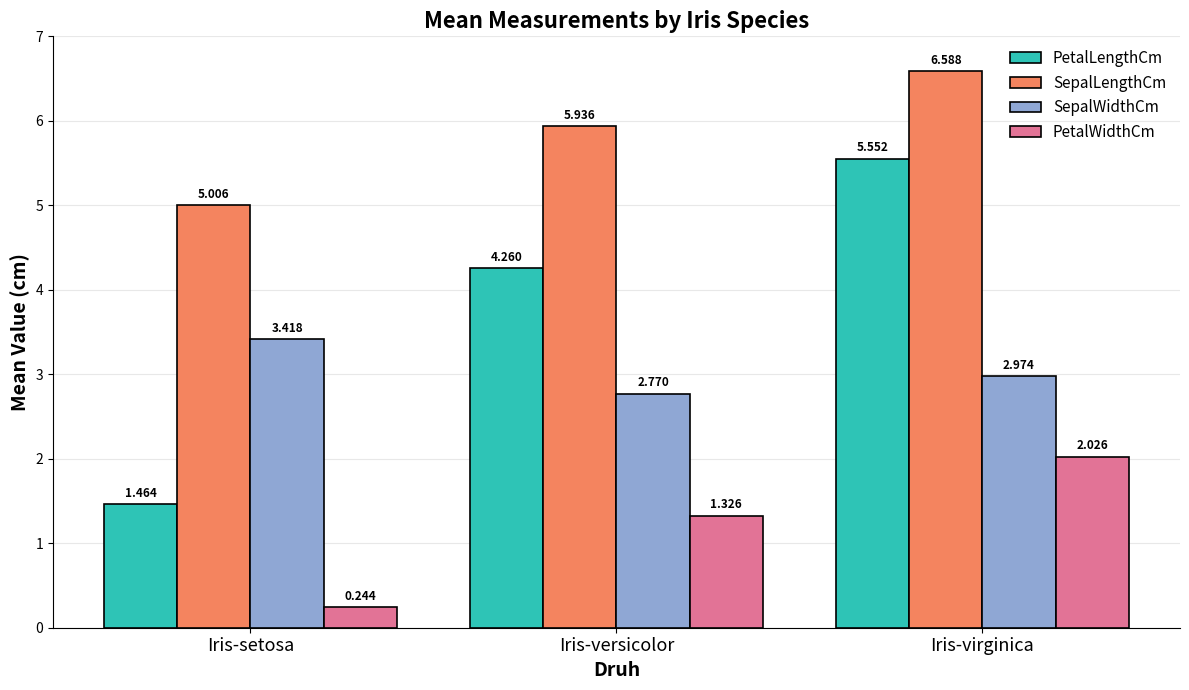

Which series has the widest spread of values?

PetalLengthCm